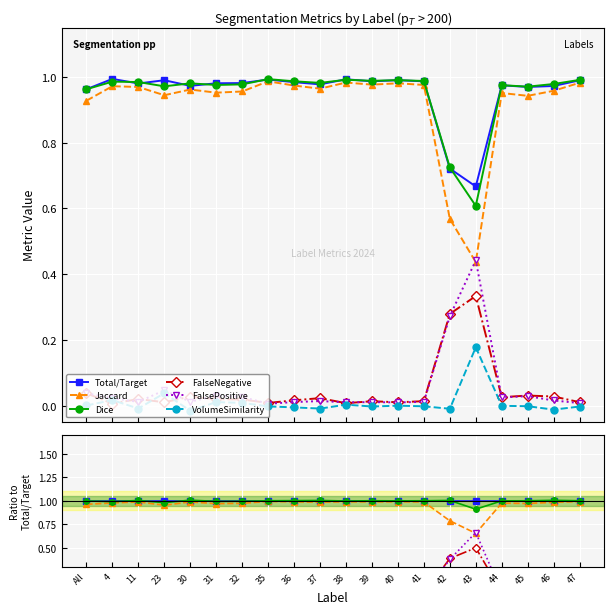

The Dice series shows 1.0 at 45. True or false?

True